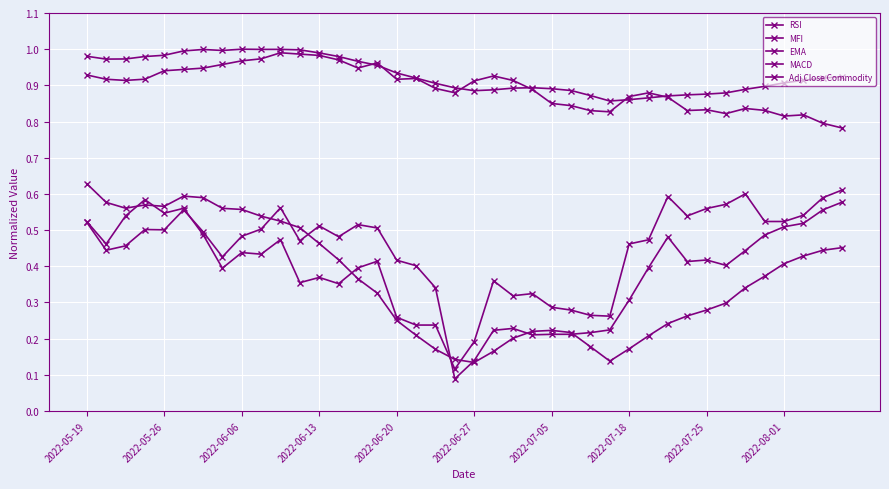

How many interior local peaks does the RSI series have?

10